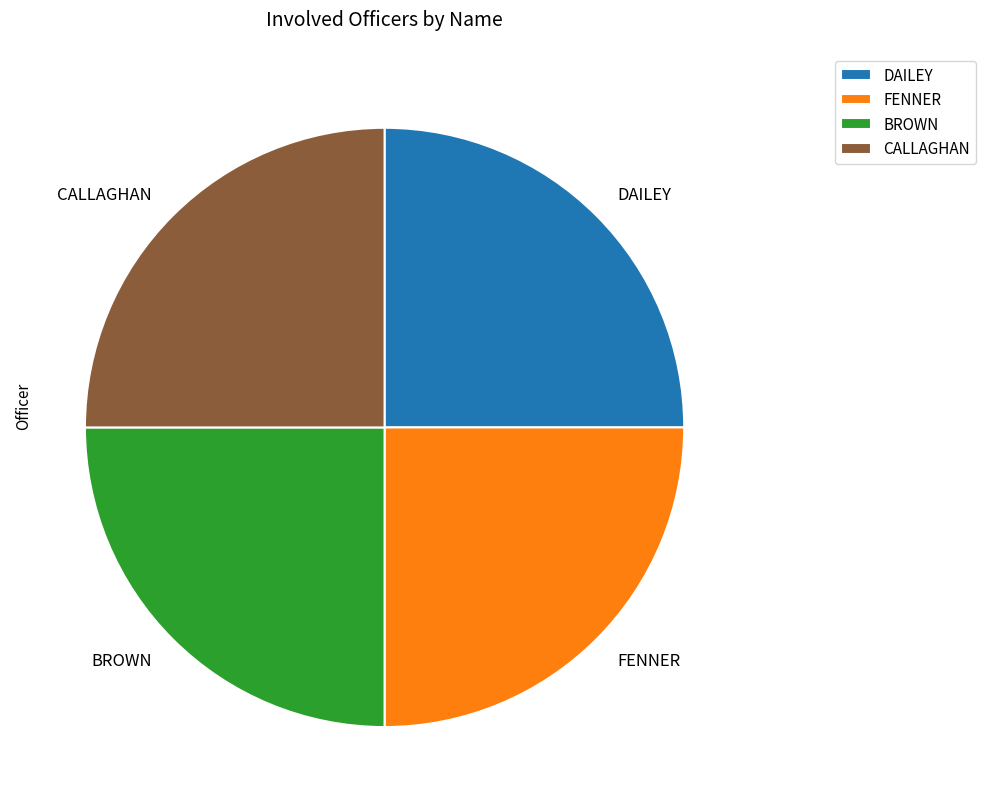

The CALLAGHAN slice represents 85% of the pie. True or false?

False